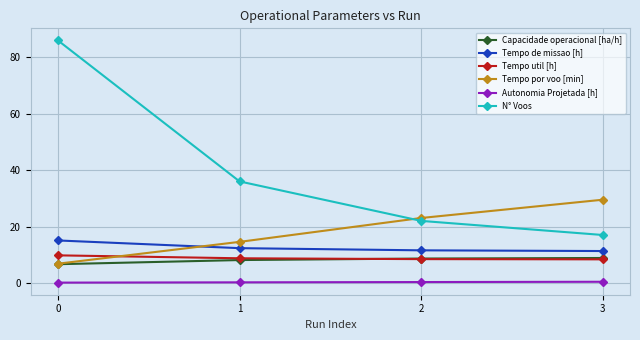

How many series are shown in this chart?

6